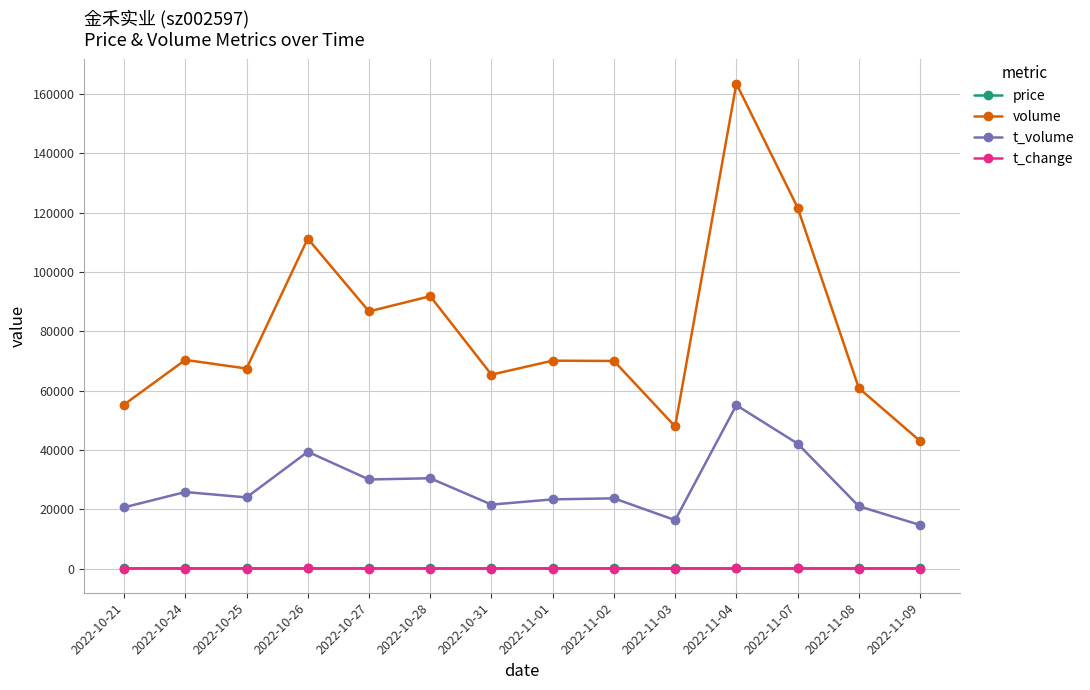

What is the minimum value for t_volume?

14675.0